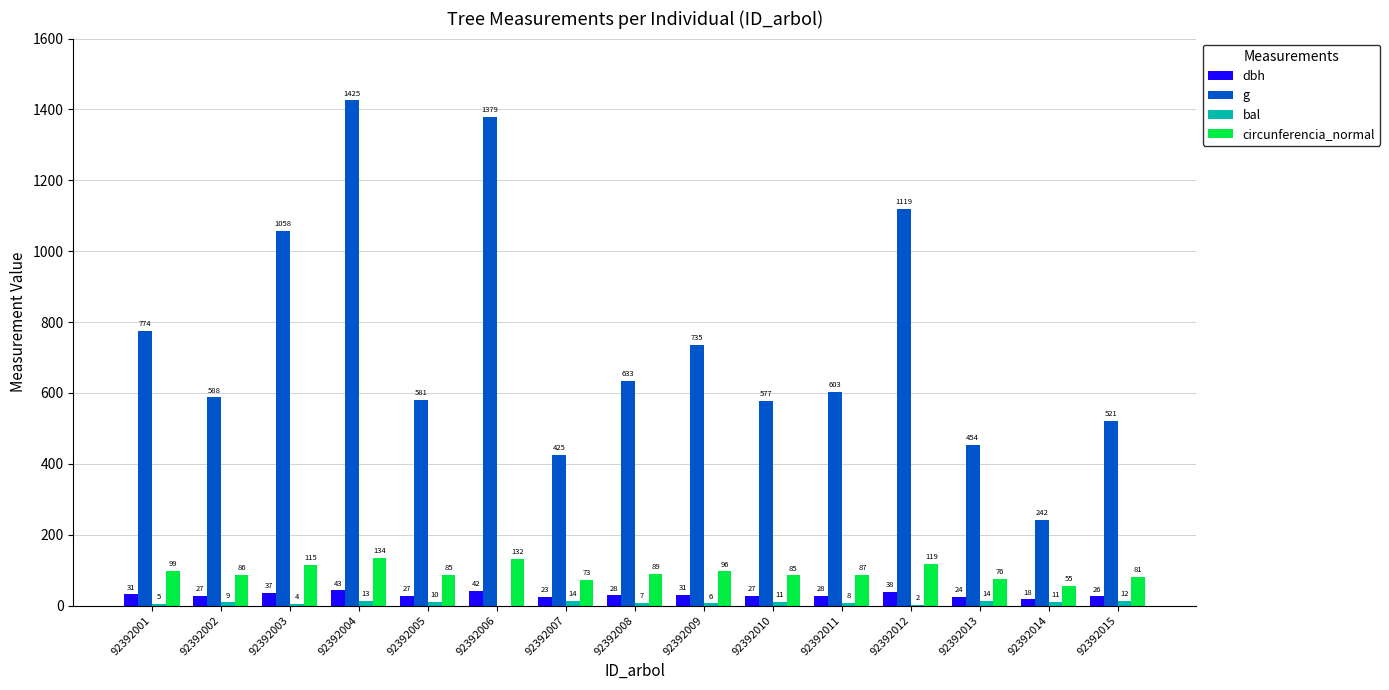

What is the approximate value of dbh at 92392012?

37.8